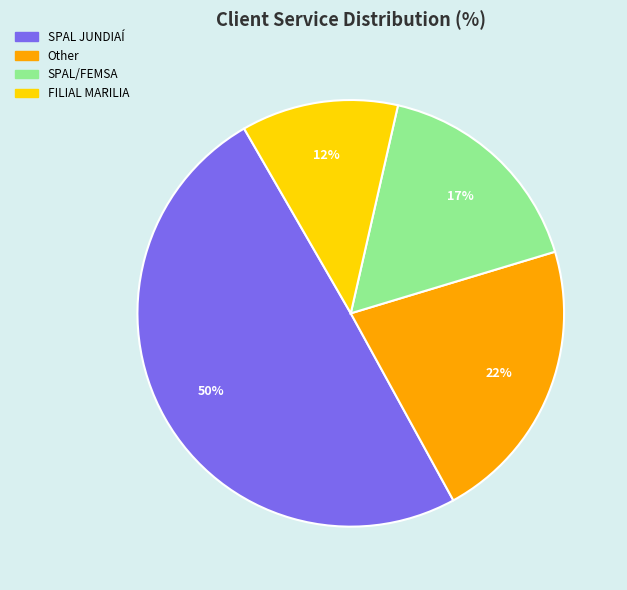

How many slices are in this pie chart?

4